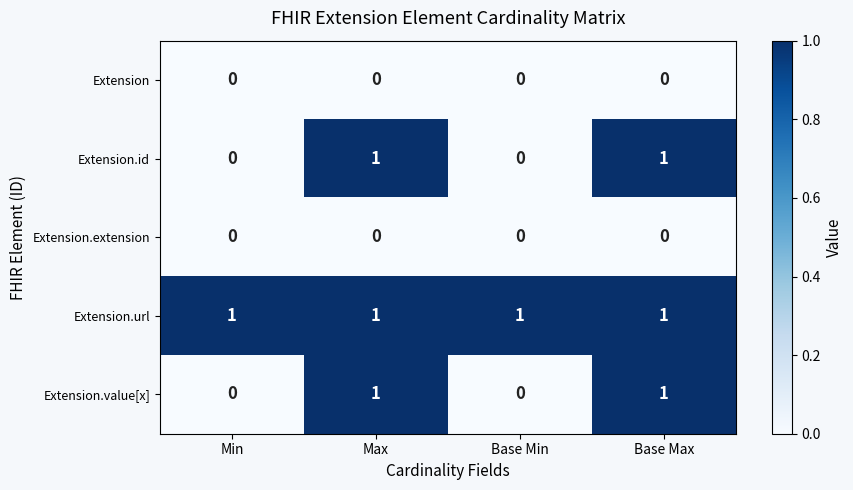

The value of Extension.id at Base Min is 0. True or false?

True